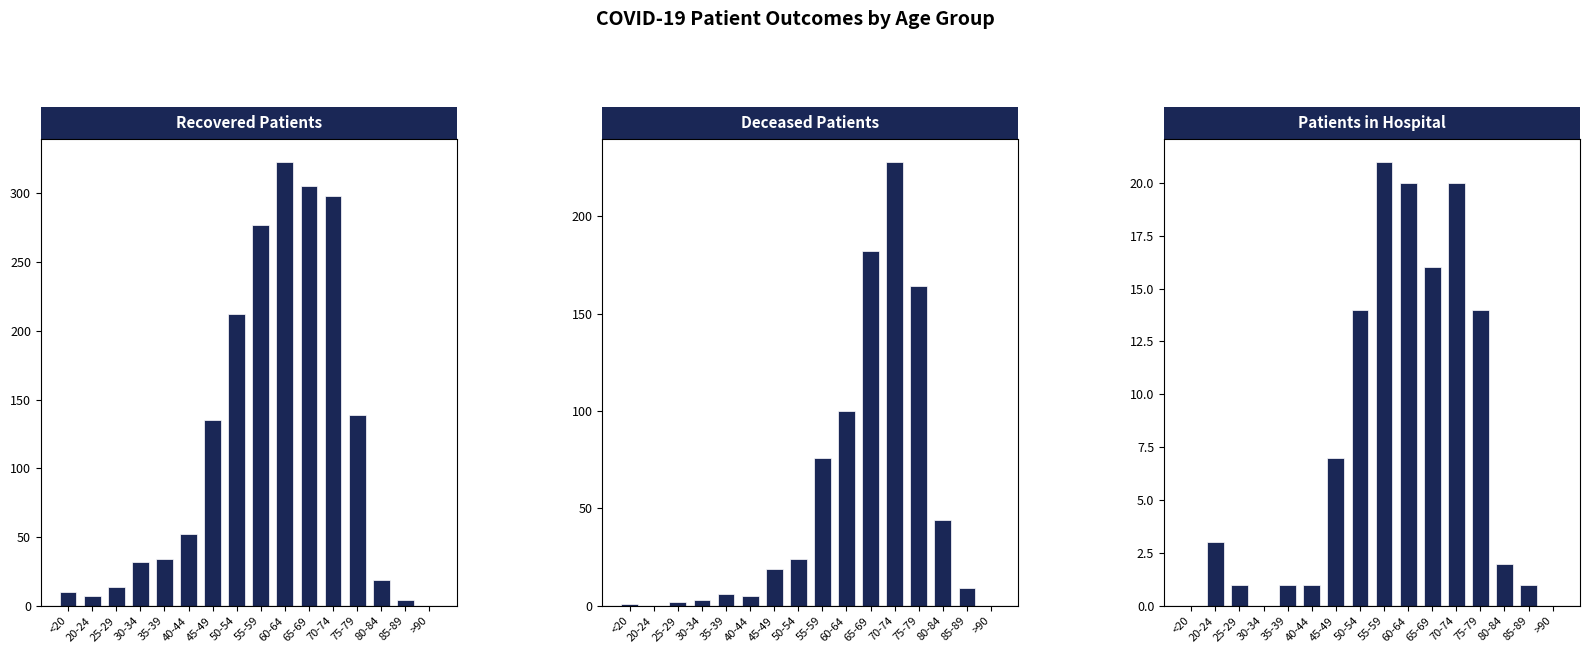

What is the value of the Patients in Hospital bar at the 12th from the left?

20